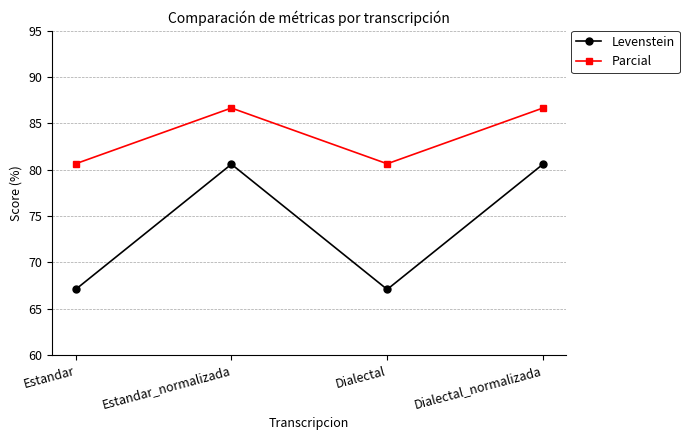

How many data points in Parcial are above 86?

2